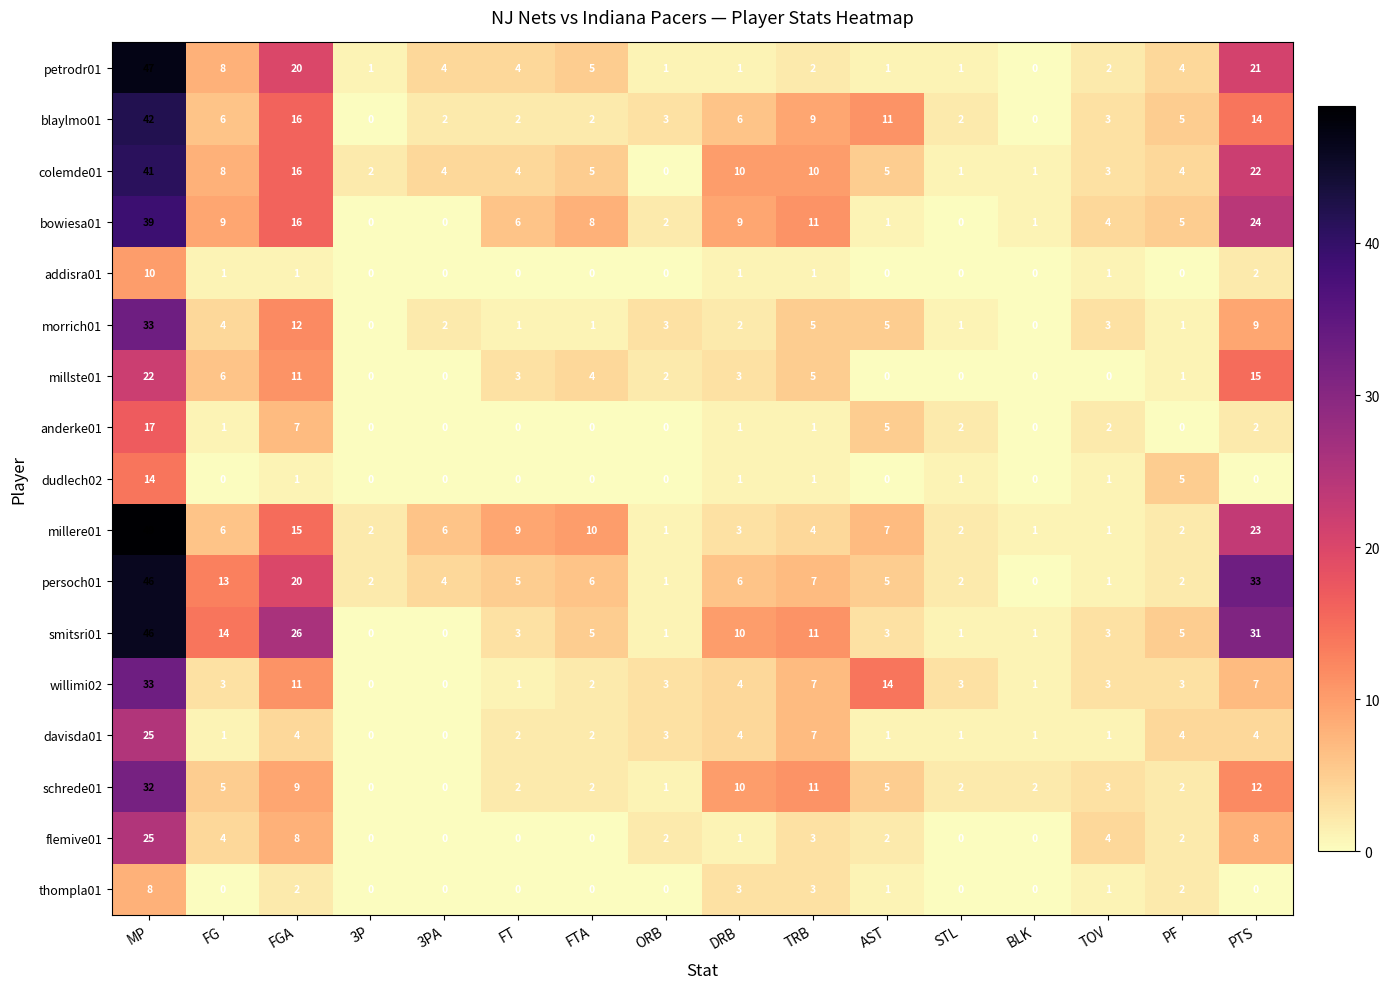

Between FTA and BLK, which series saw the biggest shift?

millere01